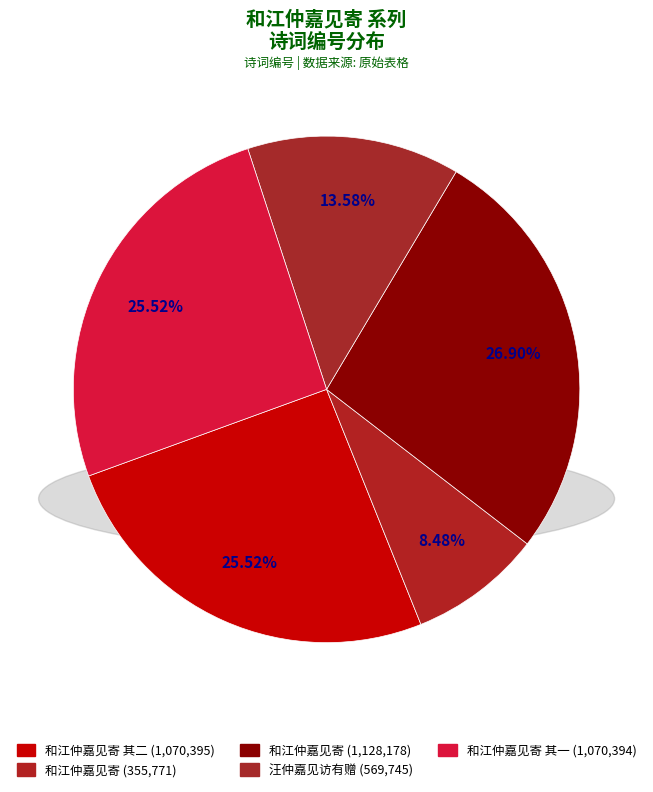

Which slice is the largest?

和江仲嘉见寄